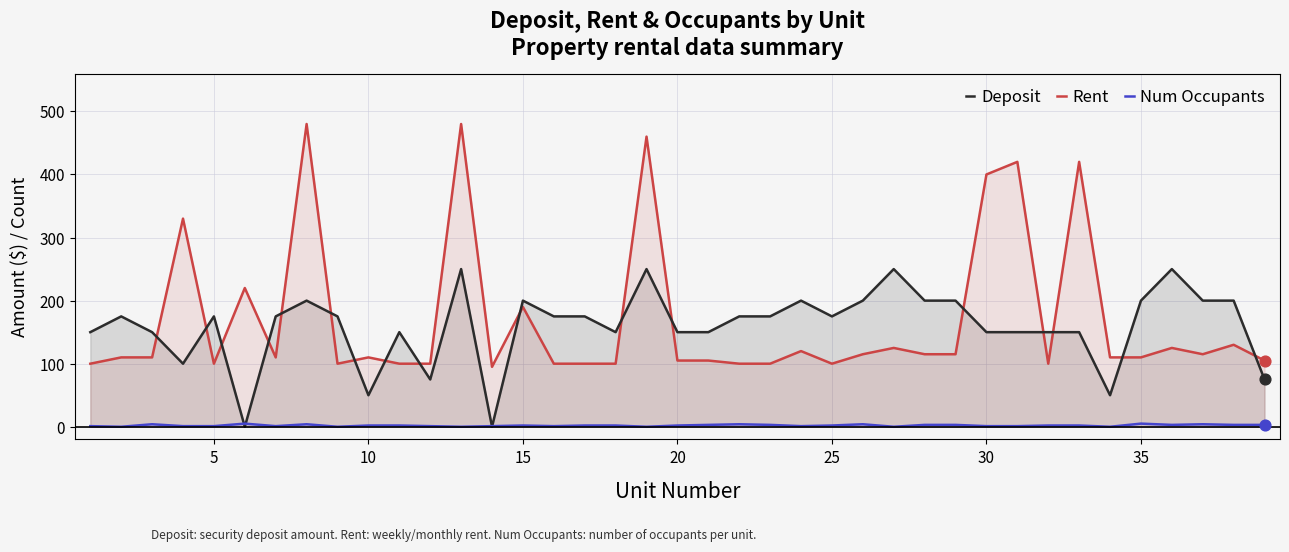

At how many categories does at least one series exceed 434?

3